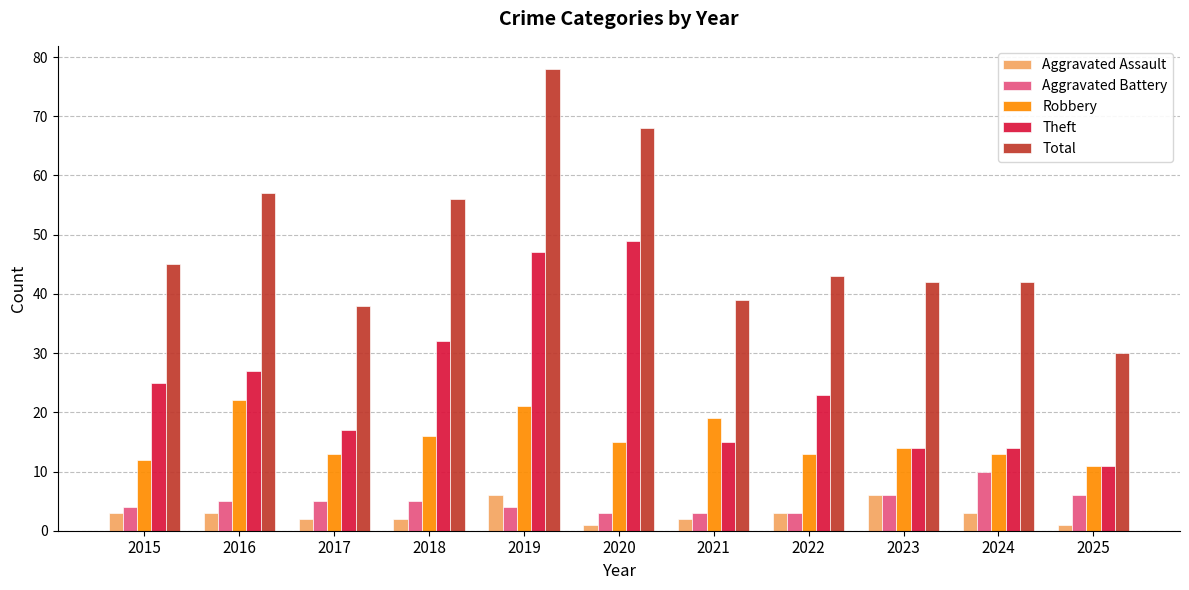

What are all the series names shown in the legend?

Aggravated Assault, Aggravated Battery, Robbery, Theft, Total